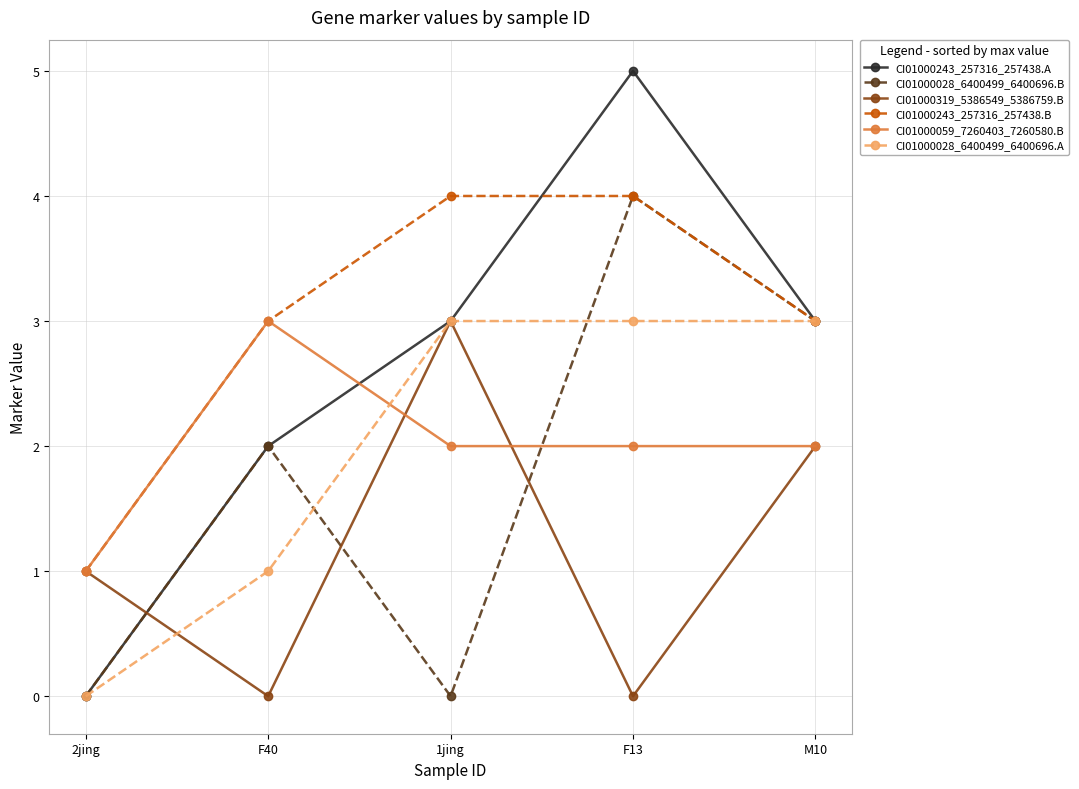

Reading left to right, what are all the values shown in this chart?

CI01000243_257316_257438.A: 2jing=0	F40=2	1jing=3	F13=5	M10=3
CI01000028_6400499_6400696.B: 2jing=0	F40=2	1jing=0	F13=4	M10=3
CI01000319_5386549_5386759.B: 2jing=1	F40=0	1jing=3	F13=0	M10=2
CI01000243_257316_257438.B: 2jing=1	F40=3	1jing=4	F13=4	M10=3
CI01000059_7260403_7260580.B: 2jing=1	F40=3	1jing=2	F13=2	M10=2
CI01000028_6400499_6400696.A: 2jing=0	F40=1	1jing=3	F13=3	M10=3